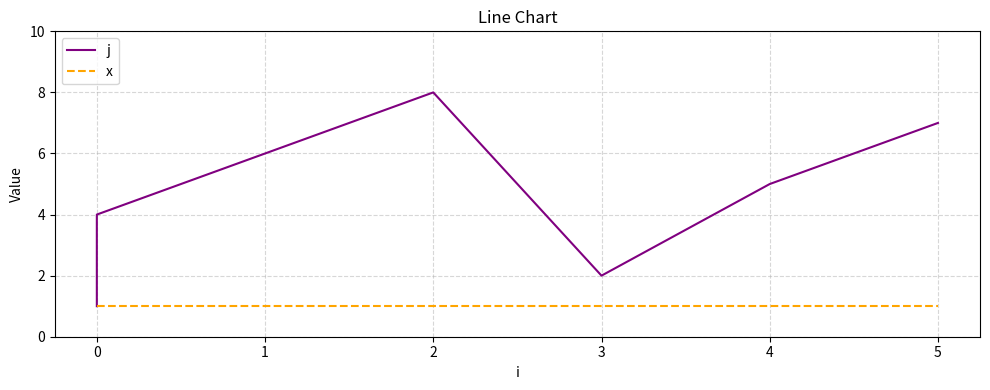

True or false: x and j intersect in this chart.

False